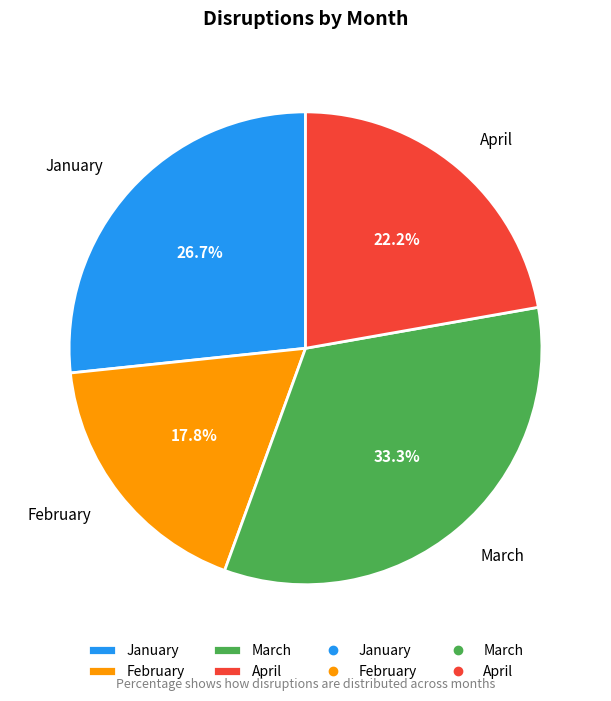

Which category has the biggest portion of the pie?

March